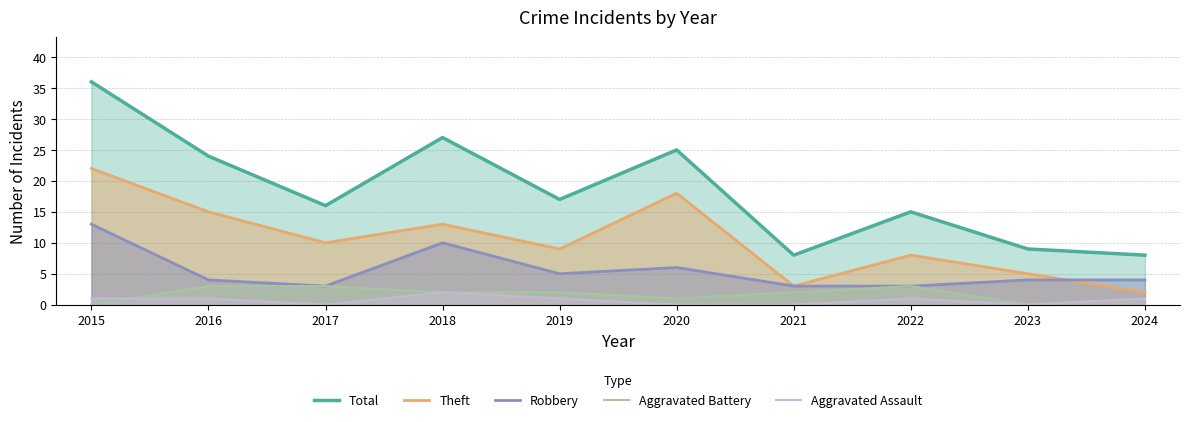

At which category is the sum across all series the highest?

2015